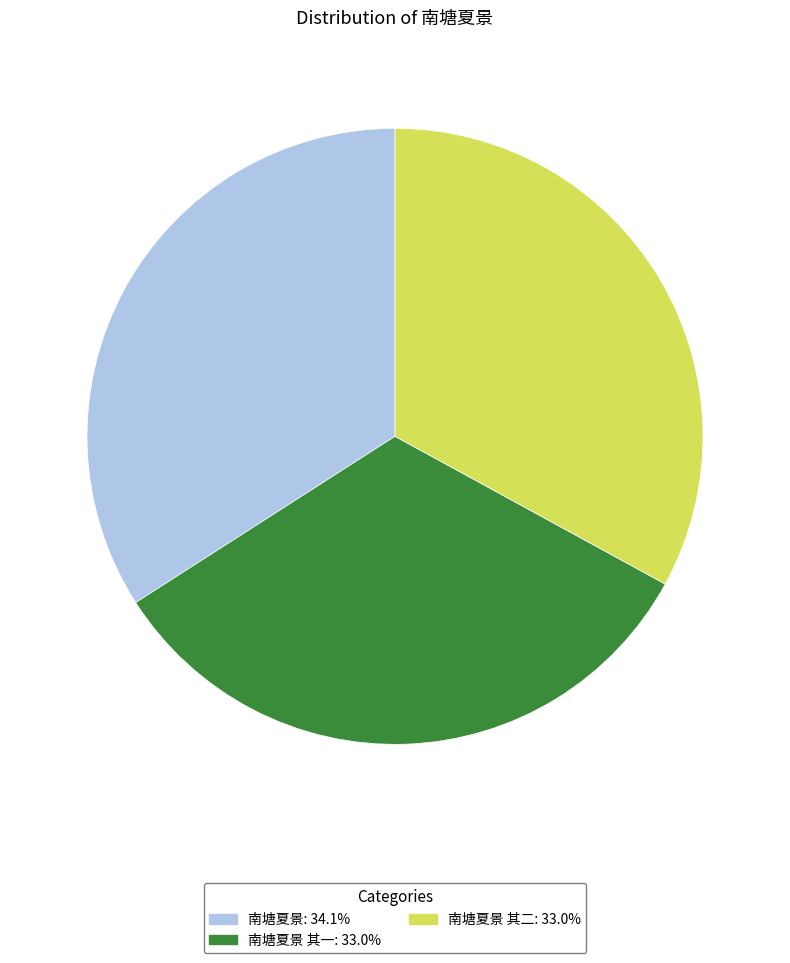

Count the number of slices in the pie.

3